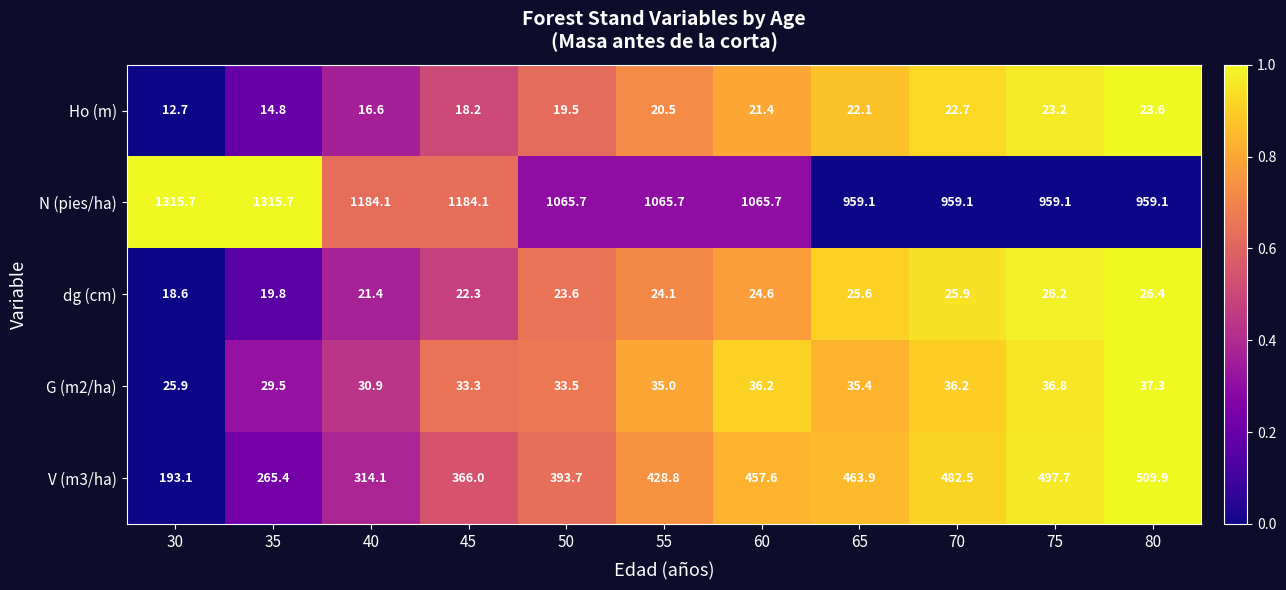

Which series has the widest spread of values?

N (pies/ha)